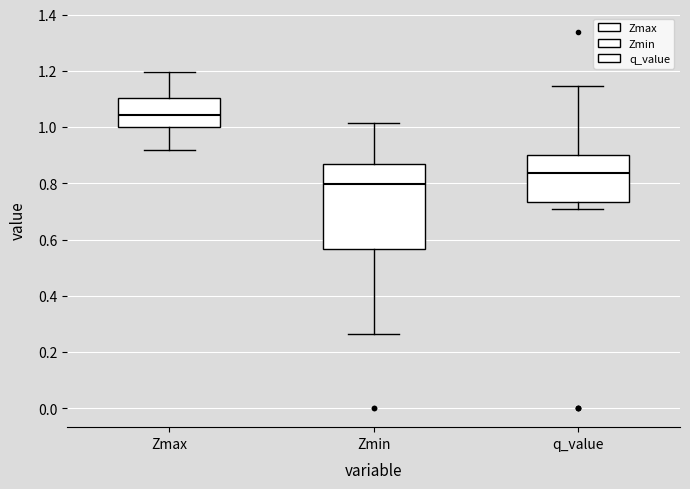

Where does the upper whisker of the box for Zmin end on the y-axis? The values are not printed on the chart, so give them approximately, as read against the axis.

1.02